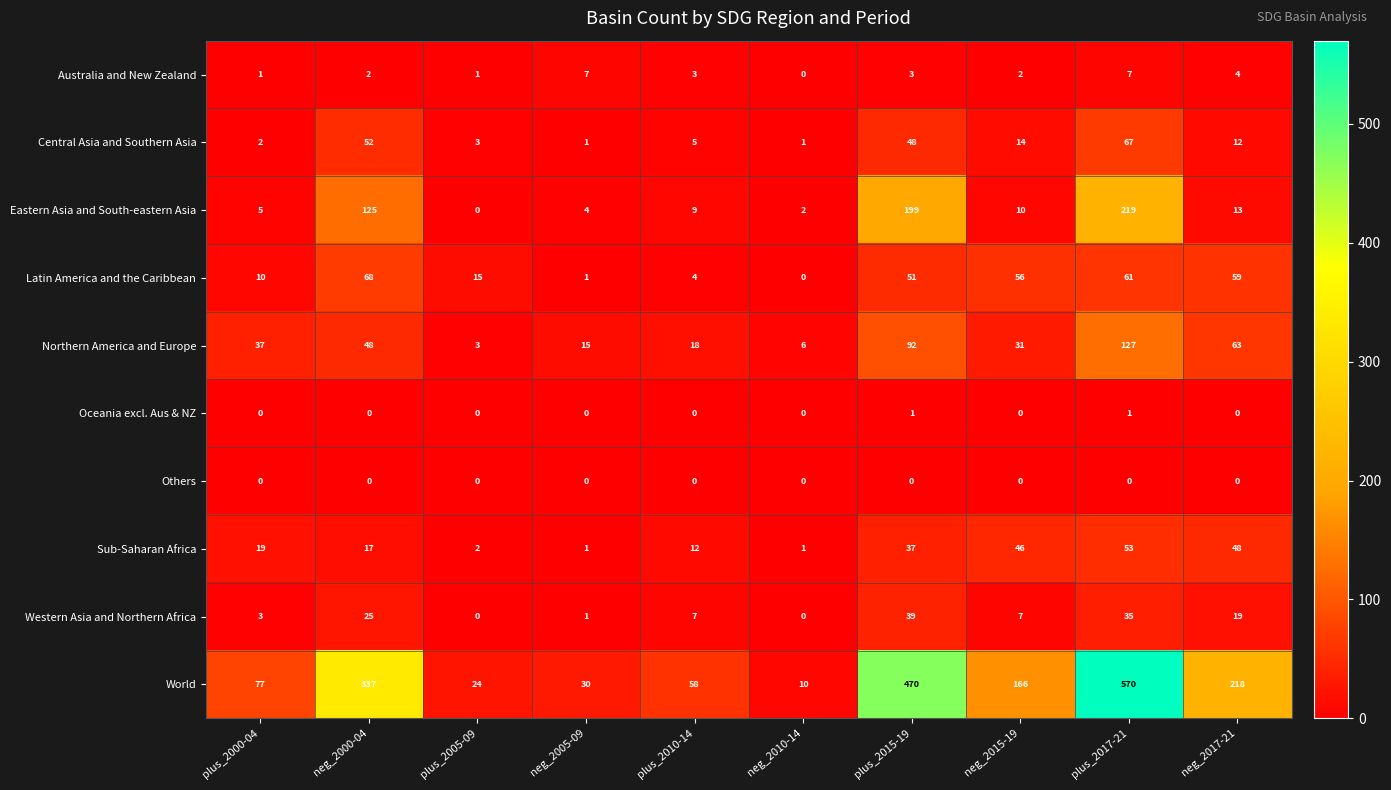

What is the difference between the Northern America and Europe values at neg_2015-19 and plus_2015-19?

61